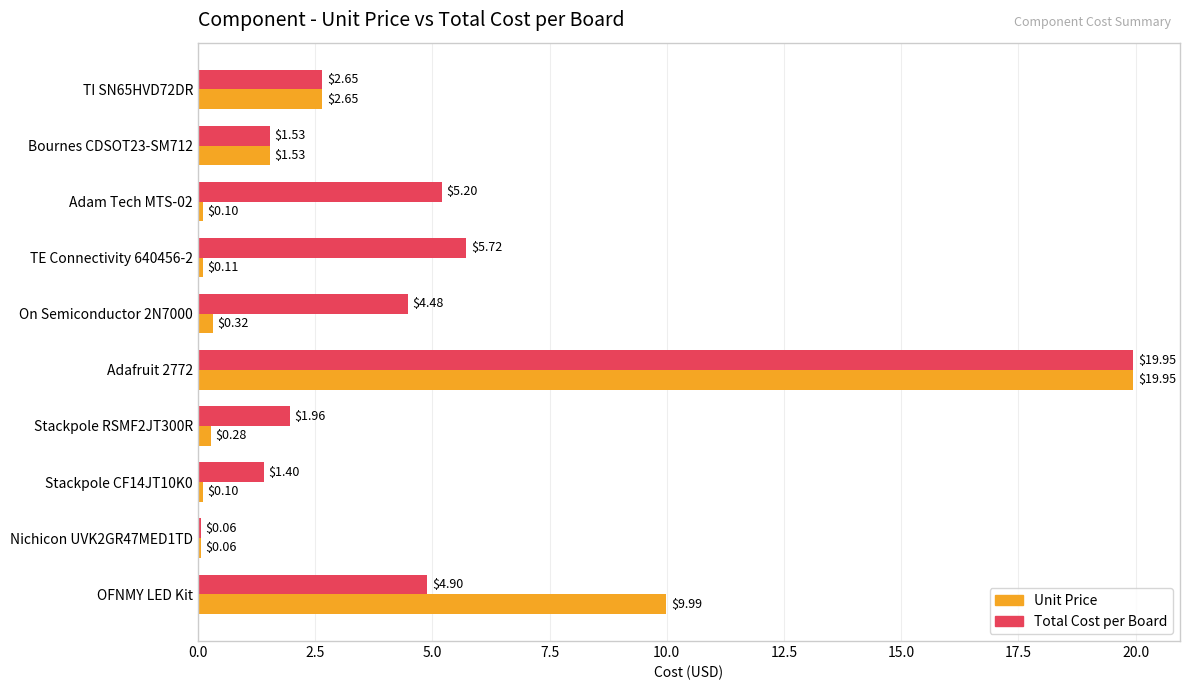

What is the total value across all series at TI SN65HVD72DR?

5.3